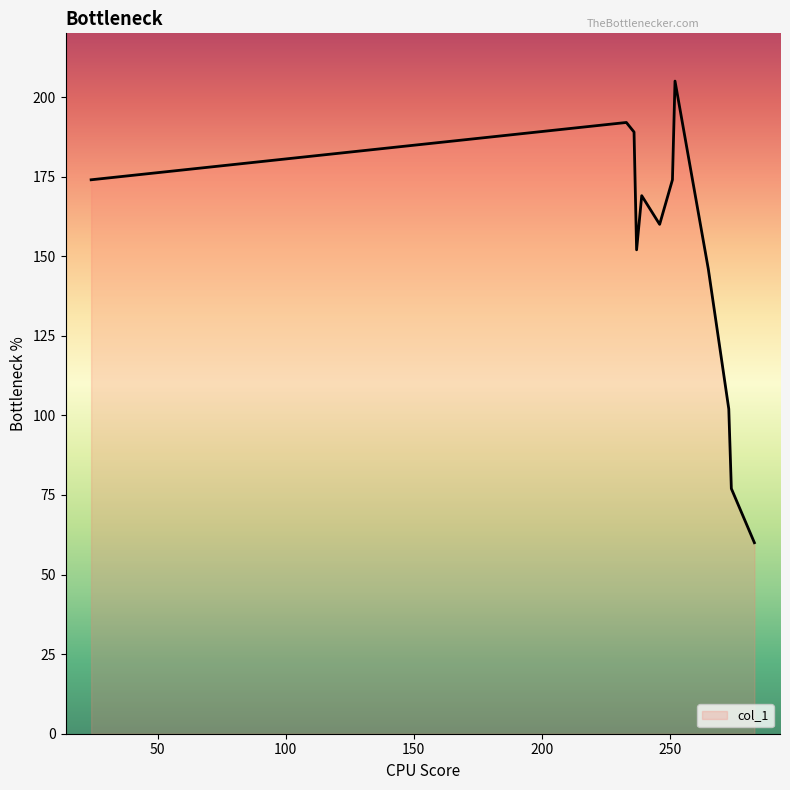

What is the maximum value shown in the chart?

205